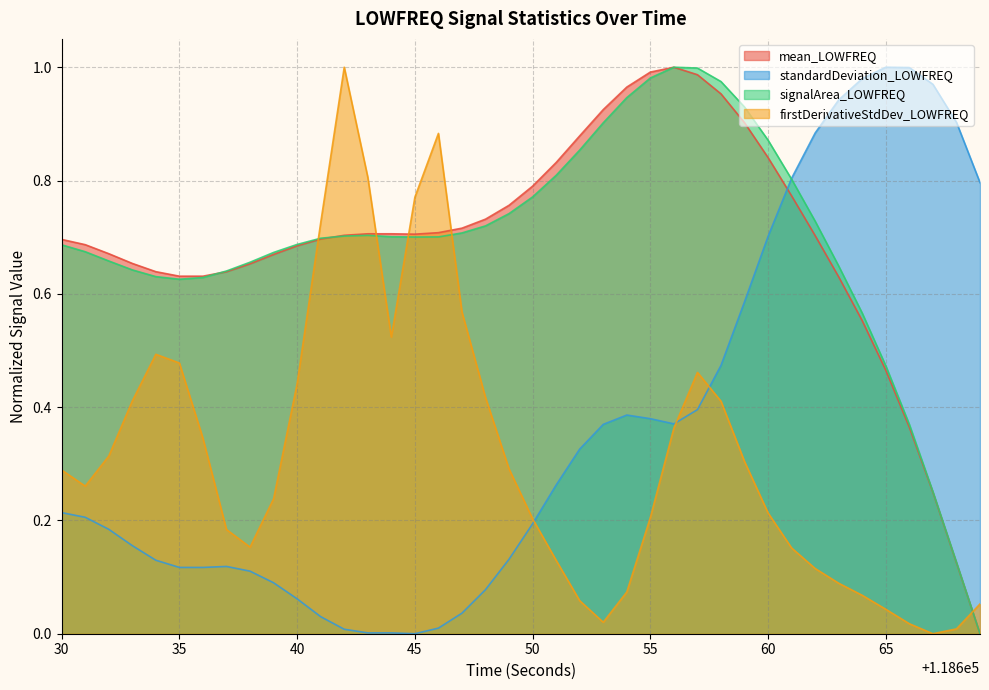

True or false: standardDeviation_LOWFREQ has more than 1 points higher than both neighbors.

True